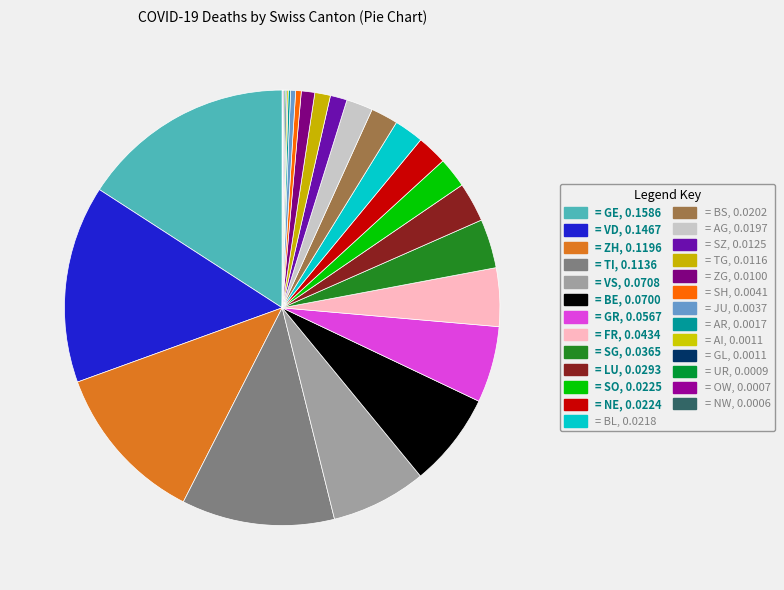

Count the number of slices in the pie.

26